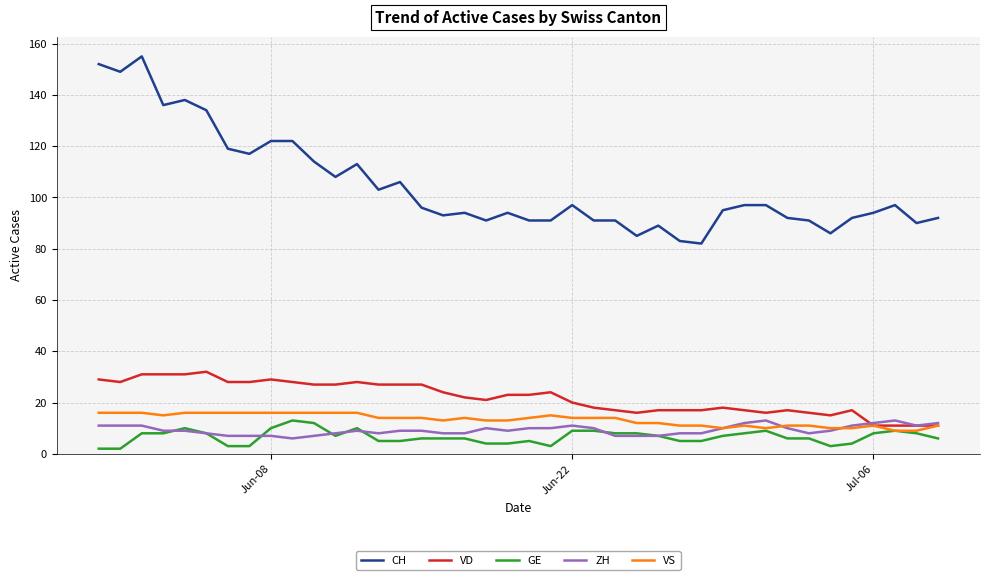

What is the maximum value shown in the chart?

155